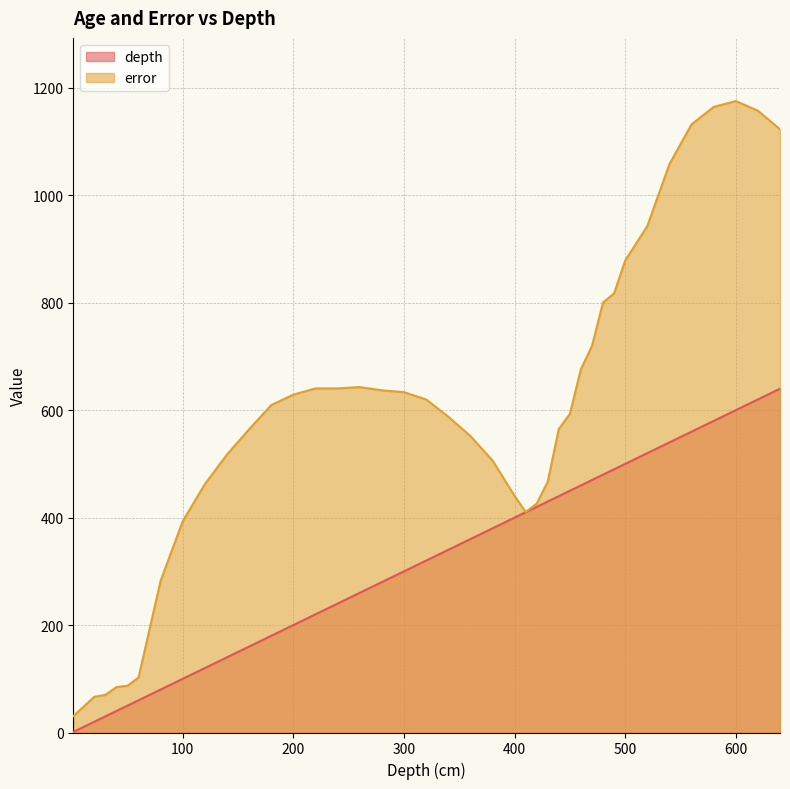

At which label does error first exceed 609?

180